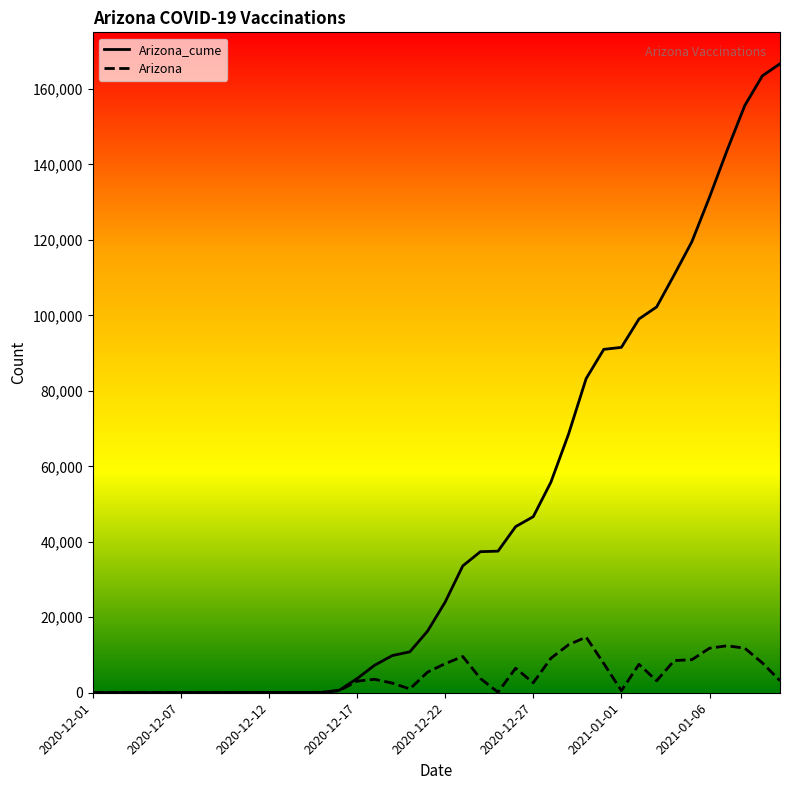

What is the sum of all Arizona_cume values?

1855391